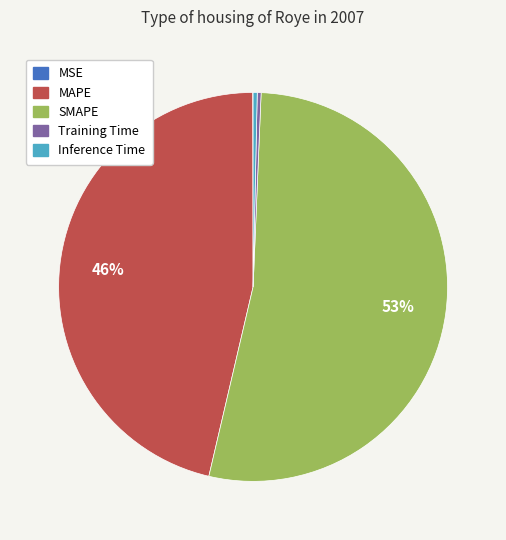

Is there a majority slice in this chart?

Yes